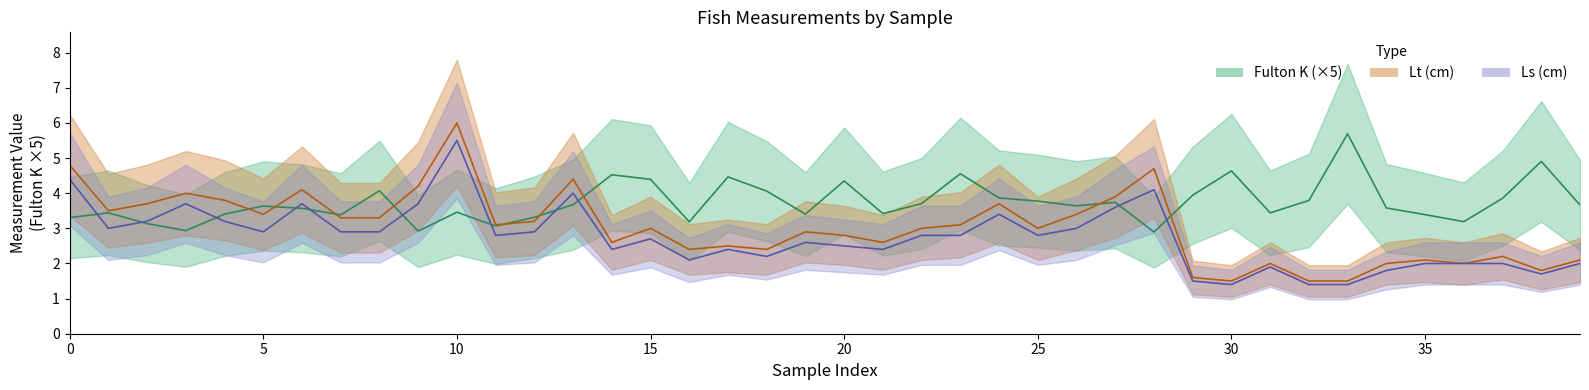

After their last crossing, which series has the higher values: Fulton K or Ls (cm)?

Fulton K